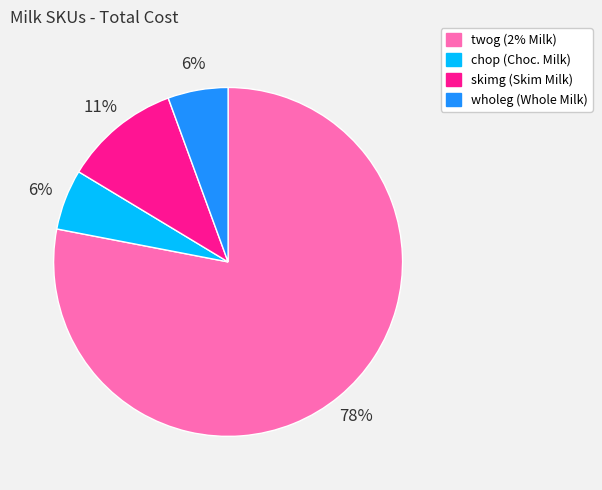

Combined, do skimg and wholeg account for over 50%?

No